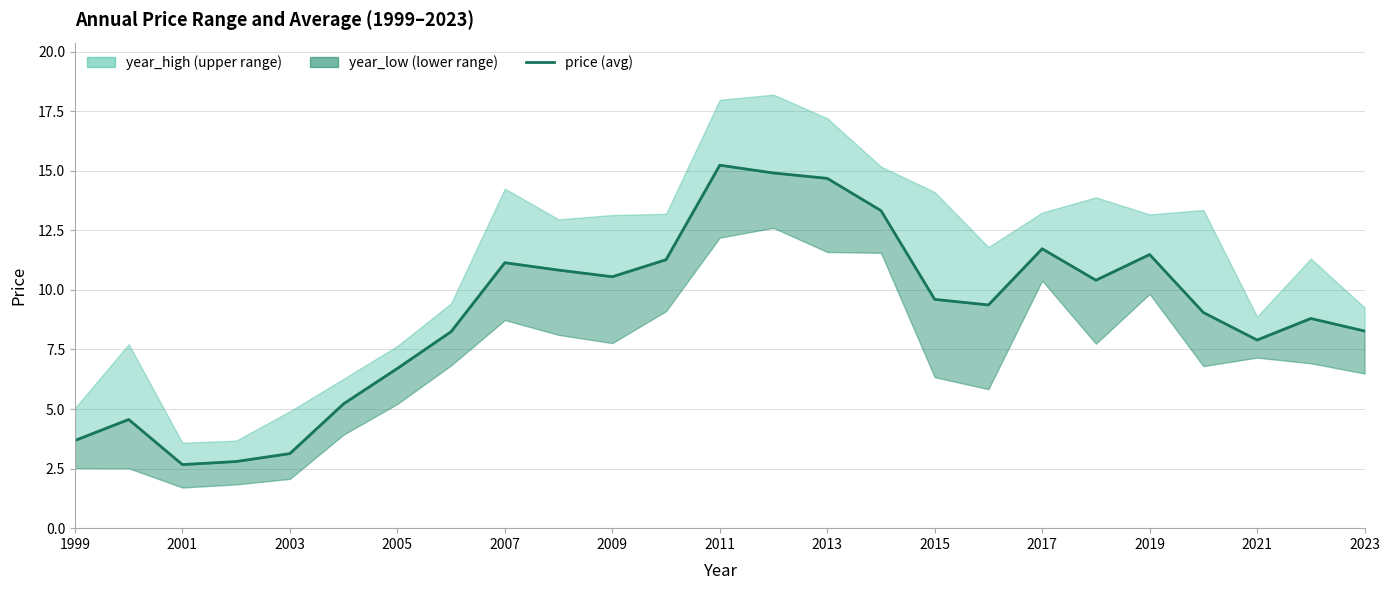

Reading right to left, extract all data points from this chart.

8.3	8.8	7.9	9.1	11.5	10.4	11.7	9.4	9.6	13.3	14.7	14.9	15.2	11.3	10.6	10.8	11.1	8.2	6.7	5.2	3.1	2.8	2.7	4.6	3.7